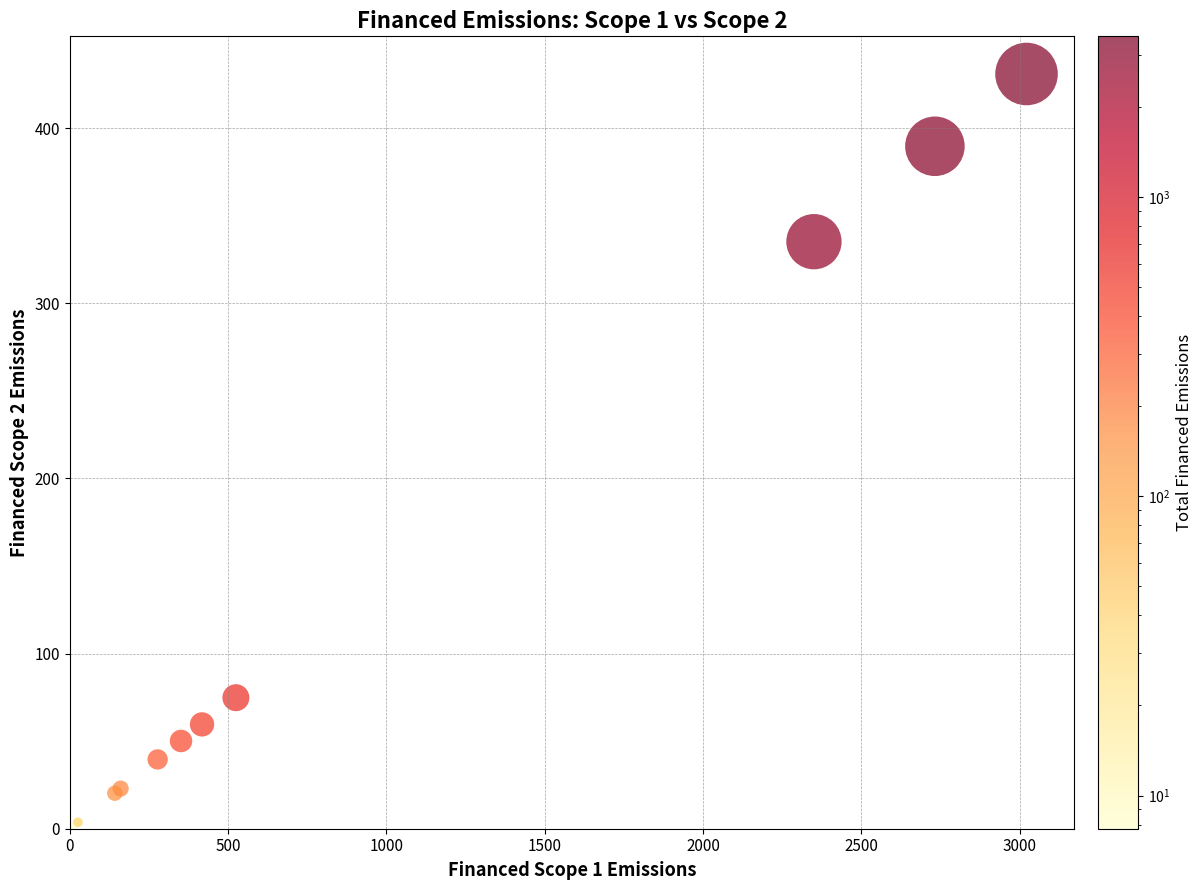

What Y value in the scatter plot is closest to 215?

335.1